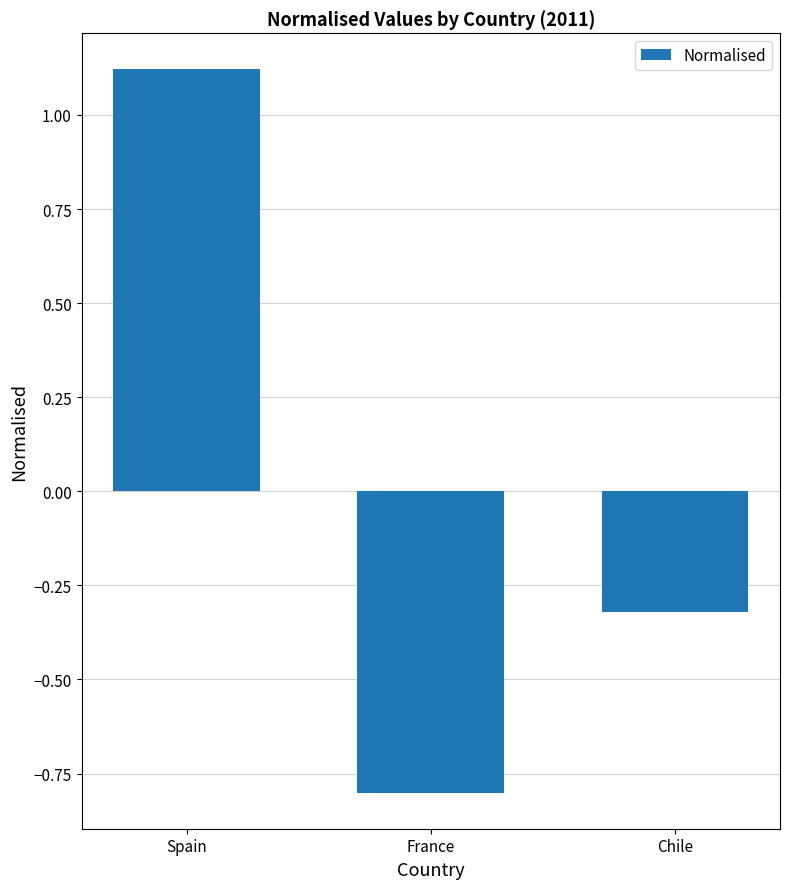

Rank the categories by value from highest to lowest.

Spain, Chile, France